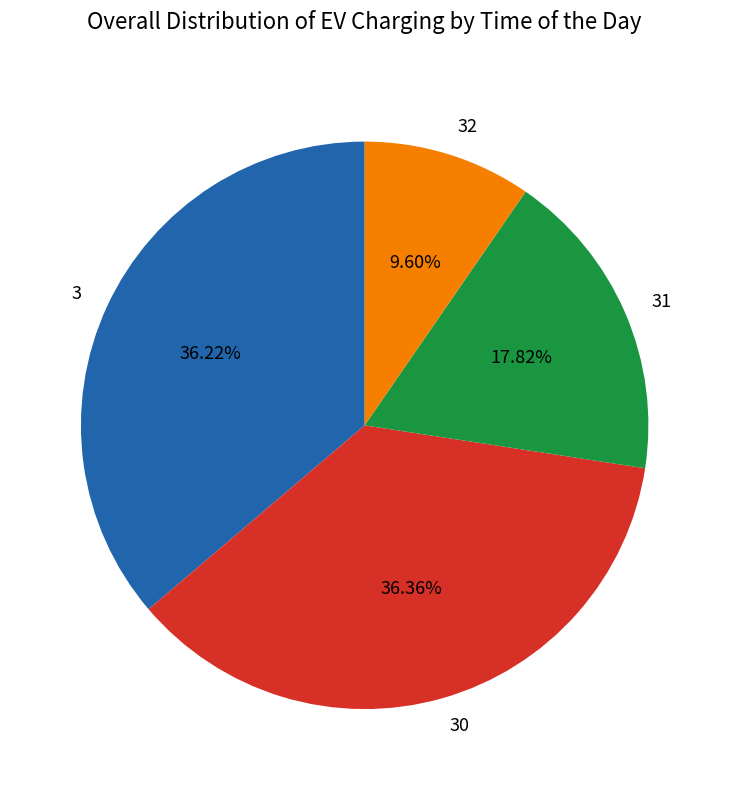

To the nearest percent, what portion does 30 represent?

36%